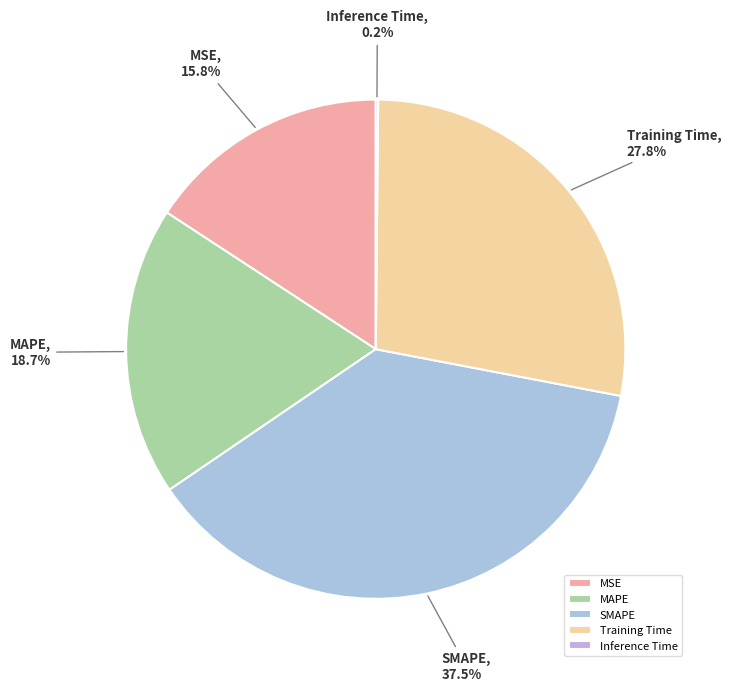

True or false: Training Time accounts for 28% of the total.

True